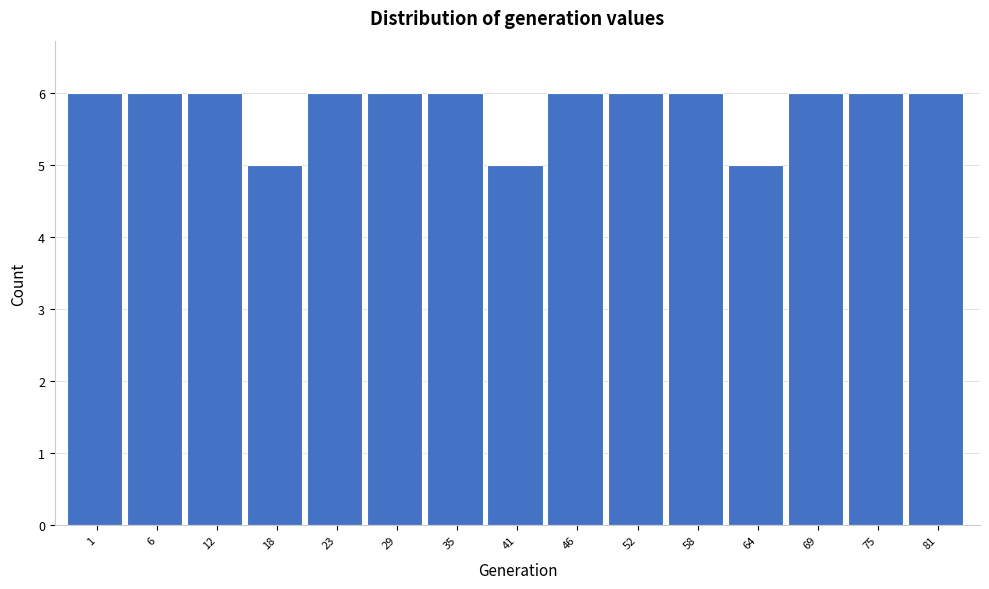

Reading left to right, list all the values displayed in this chart.

1=6	6=6	12=6	18=5	23=6	29=6	35=6	41=5	46=6	52=6	58=6	64=5	69=6	75=6	81=6